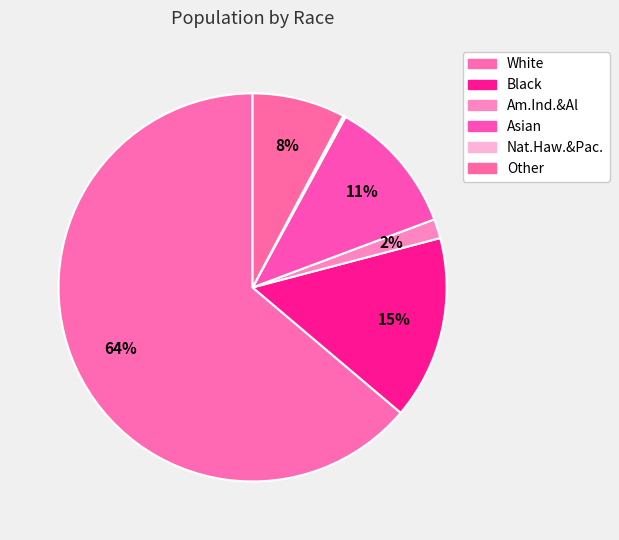

Rank the categories by value from lowest to highest.

Nat.Haw.&Pac., Am.Ind.&Al, Other, Asian, Black, White